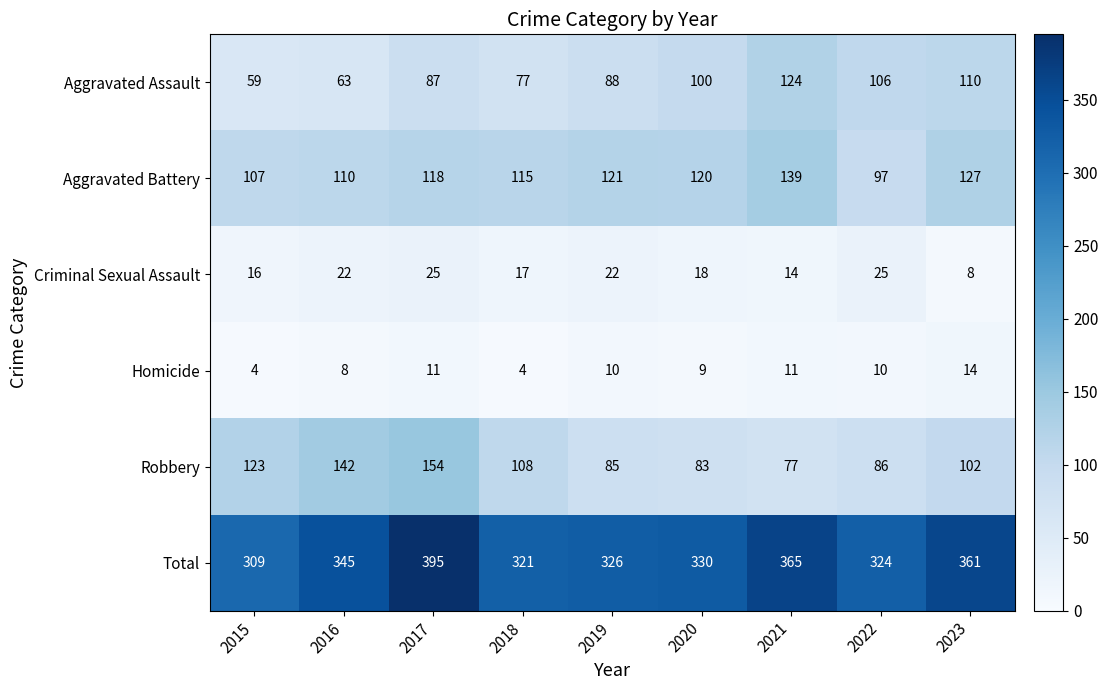

At how many categories does at least one series exceed 139?

9